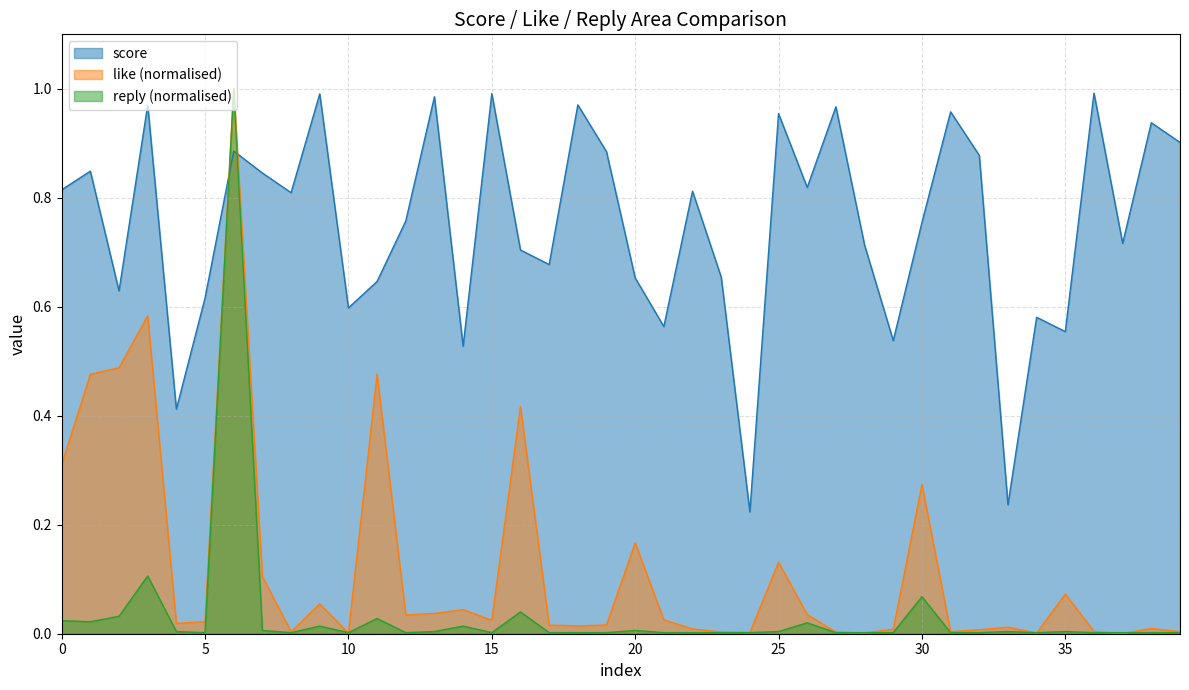

Reading right to left, transcribe all the data shown in this chart.

score: 0.9	0.9	0.7	1.0	0.6	0.6	0.2	0.9	1.0	0.8	0.5	0.7	1.0	0.8	1.0	0.2	0.7	0.8	0.6	0.7	0.9	1.0	0.7	0.7	1.0	0.5	1.0	0.8	0.6	0.6	1.0	0.8	0.8	0.9	0.6	0.4	1.0	0.6	0.8	0.8
like: 0.0	0.0	0.0	0.0	0.1	0.0	0.0	0.0	0.0	0.3	0.0	0.0	0.0	0.0	0.1	0.0	0.0	0.0	0.0	0.2	0.0	0.0	0.0	0.4	0.0	0.0	0.0	0.0	0.5	0.0	0.1	0.0	0.1	1.0	0.0	0.0	0.6	0.5	0.5	0.3
reply: 0.0	0.0	0.0	0.0	0.0	0.0	0.0	0.0	0.0	0.1	0.0	0.0	0.0	0.0	0.0	0.0	0.0	0.0	0.0	0.0	0.0	0.0	0.0	0.0	0.0	0.0	0.0	0.0	0.0	0.0	0.0	0.0	0.0	1.0	0.0	0.0	0.1	0.0	0.0	0.0